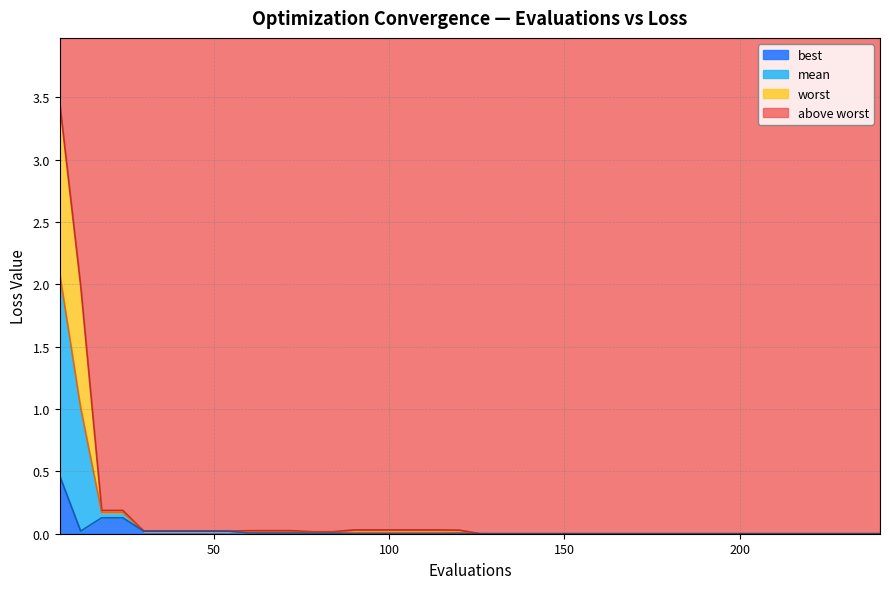

What is the difference between the maximum and second lowest values in the best series?

0.5